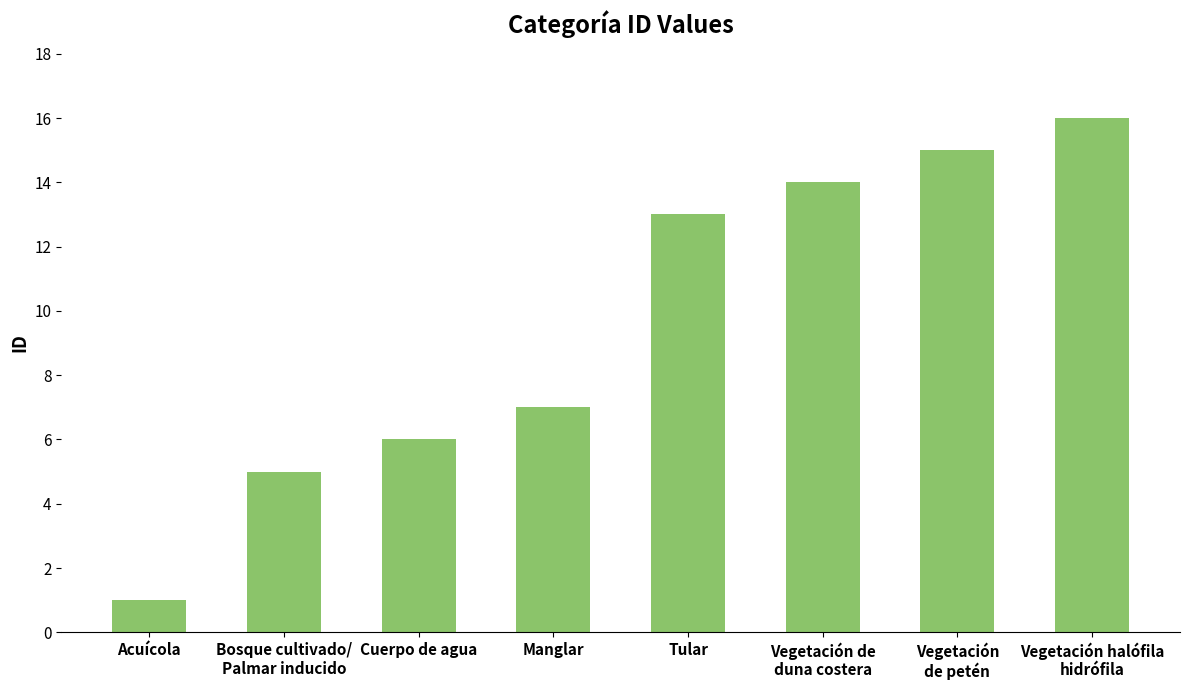

How many distinct data groups are displayed?

1